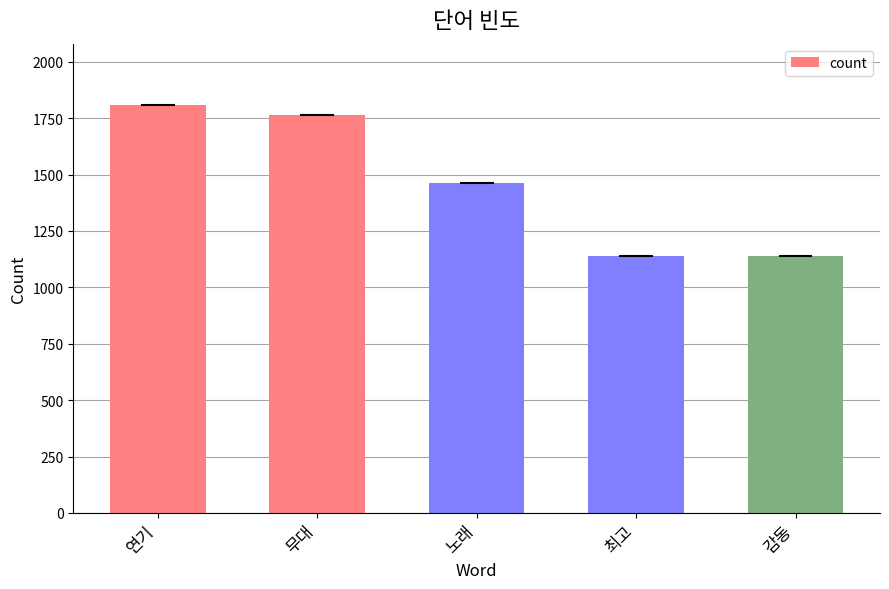

The chart shows a value of 1141 at 감동. True or false?

True